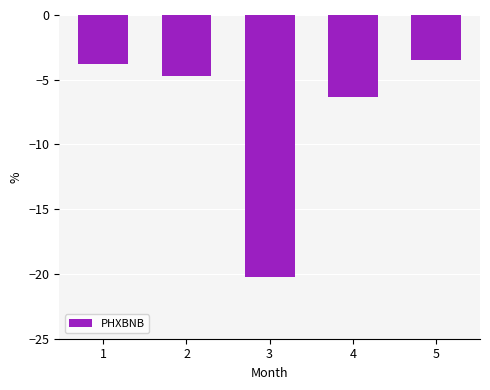

List the labels in order of value, largest first.

5, 1, 2, 4, 3